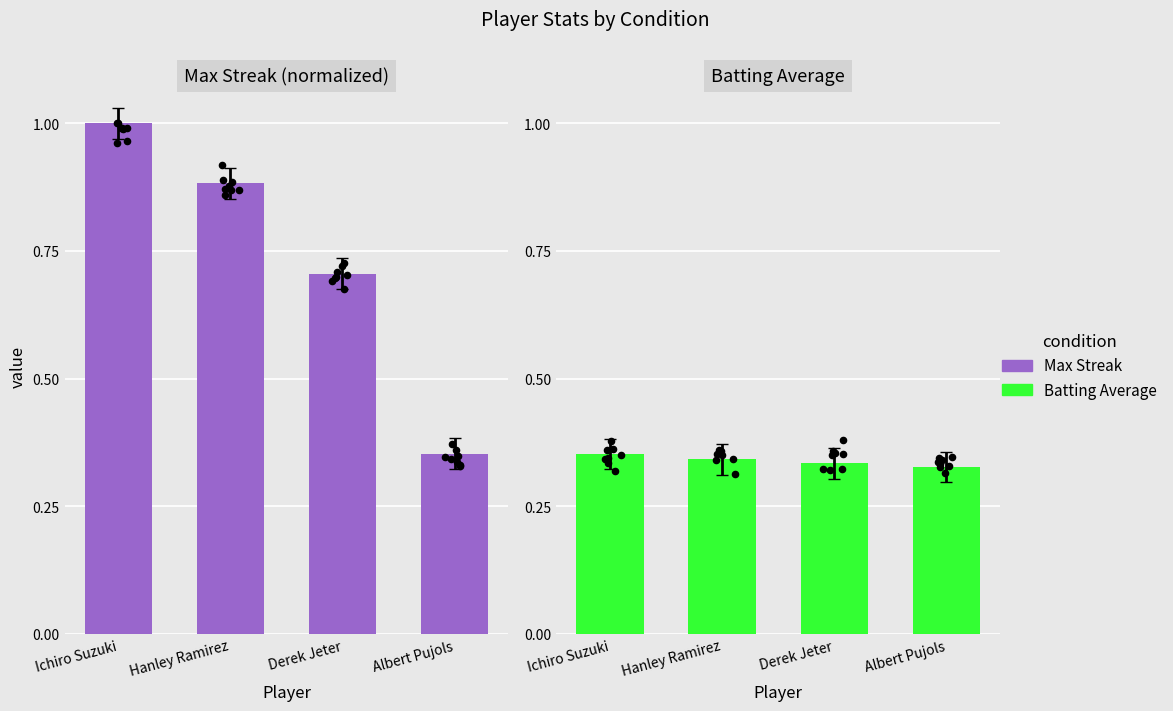

Which series has the largest Y range (max minus min)?

Max Streak